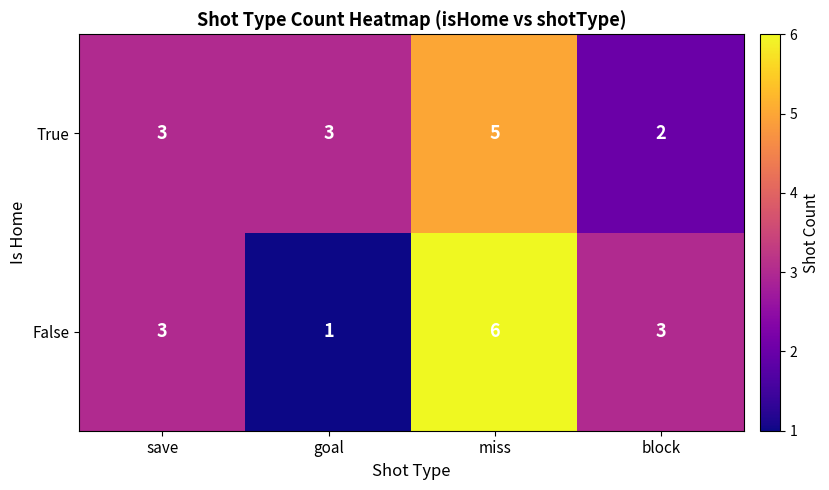

How many series are shown in this chart?

2